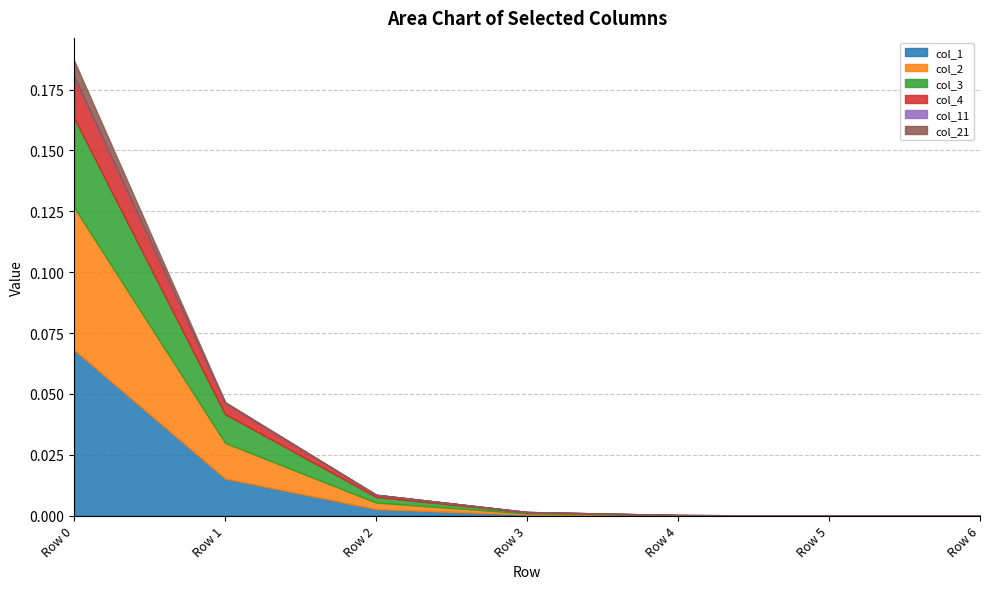

At how many categories does at least one series exceed 0?

7